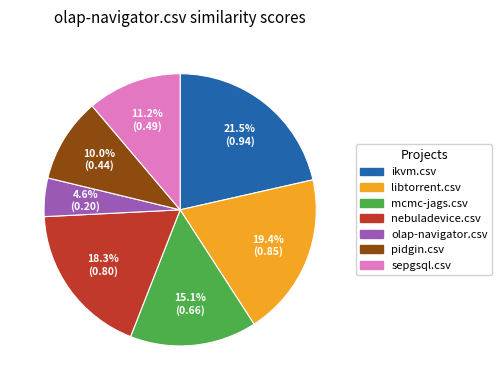

Which category has the smallest portion of the pie?

olap-navigator.csv